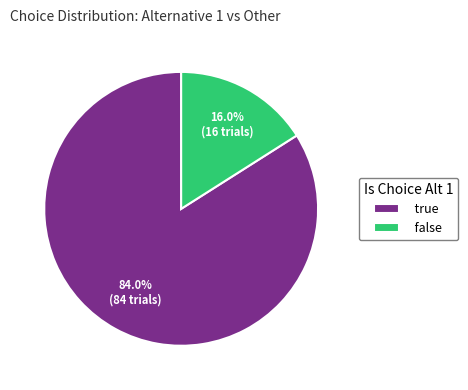

True or false: false accounts for 7% of the total.

False